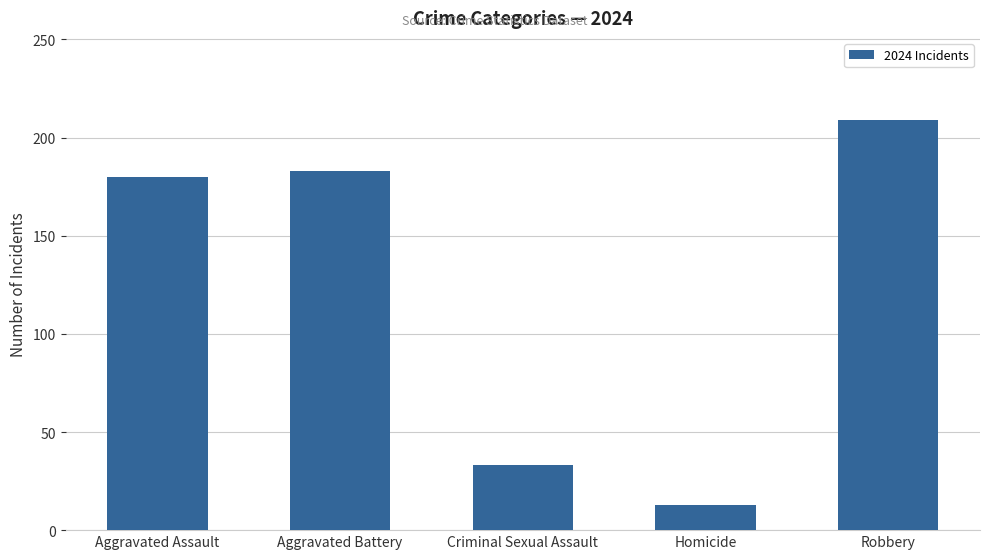

Which category has the highest value across all series?

Robbery